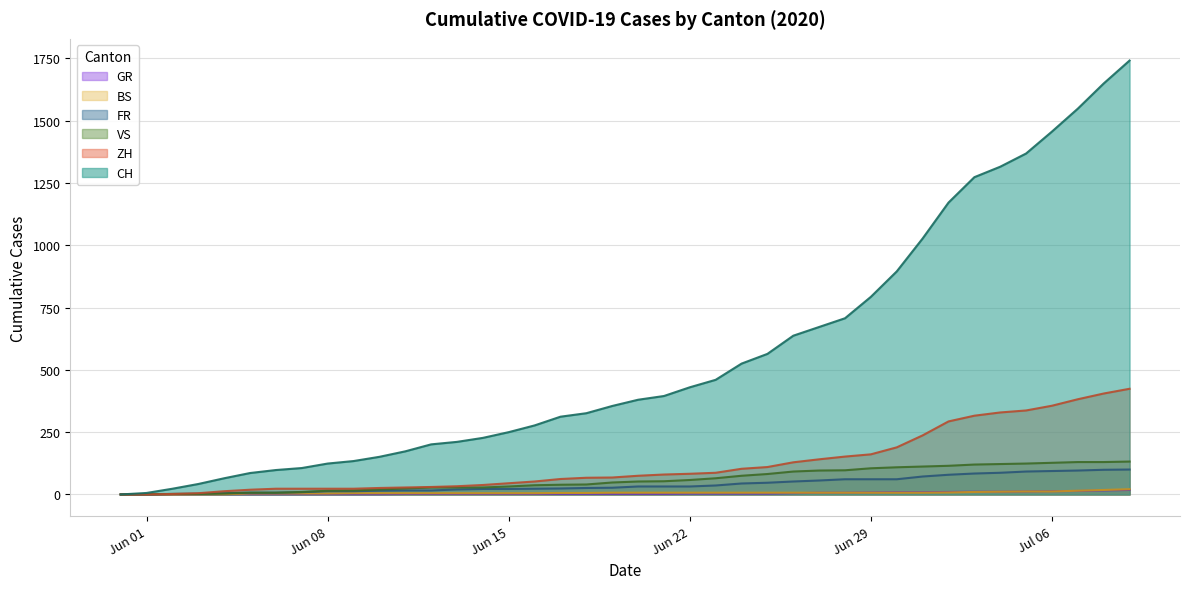

True or false: FR has more than 0 points higher than both neighbors.

False